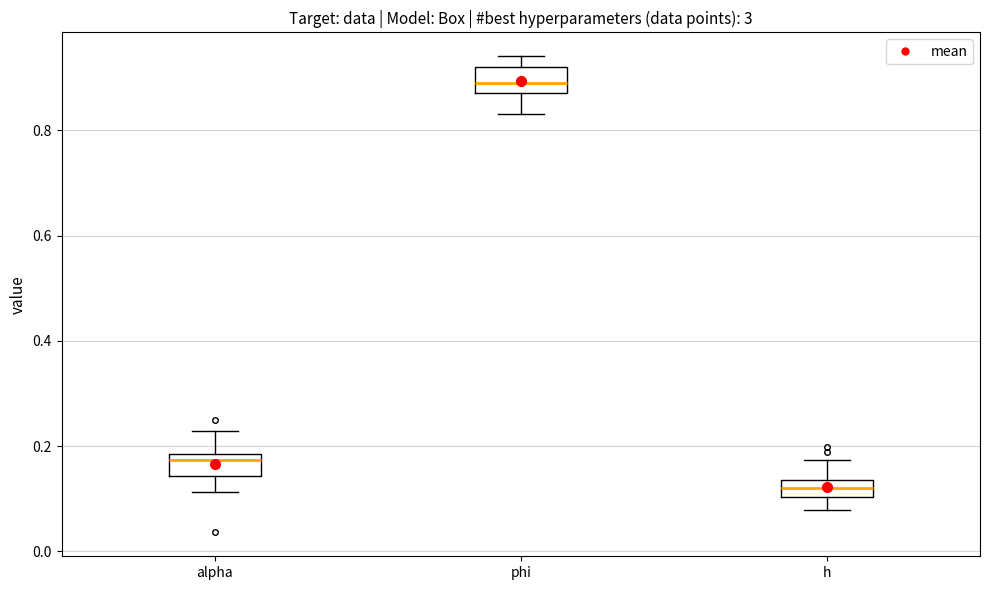

Where does the lower whisker of the box for alpha end on the y-axis? The values are not printed on the chart, so give them approximately, as read against the axis.

0.12